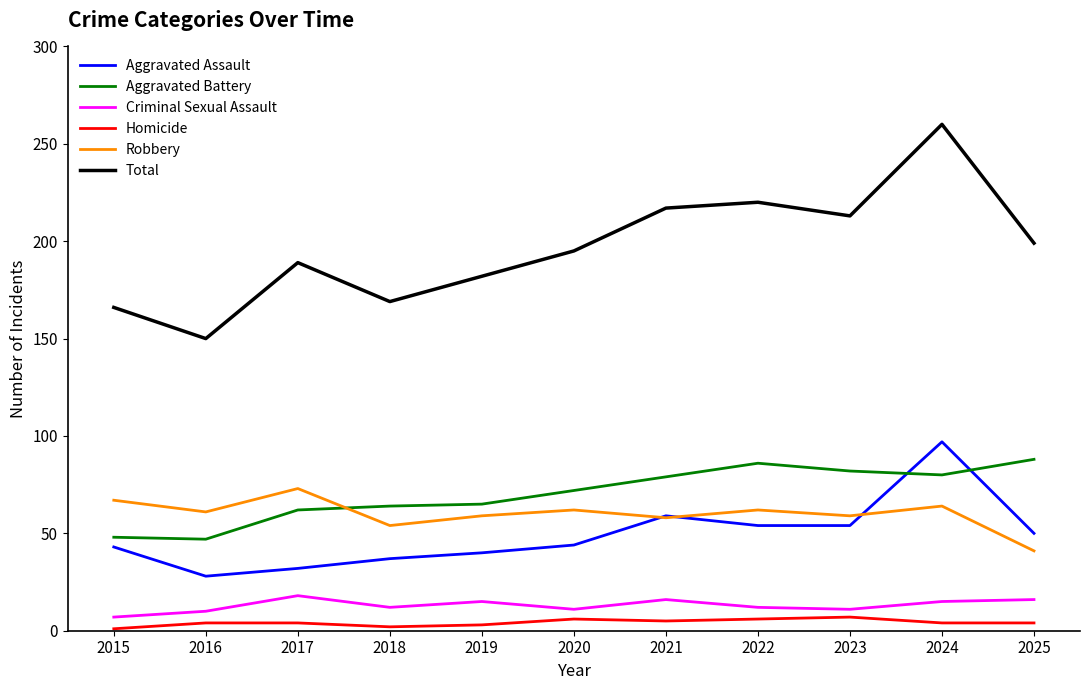

Between 2018 and 2024, which series saw the biggest shift?

Total